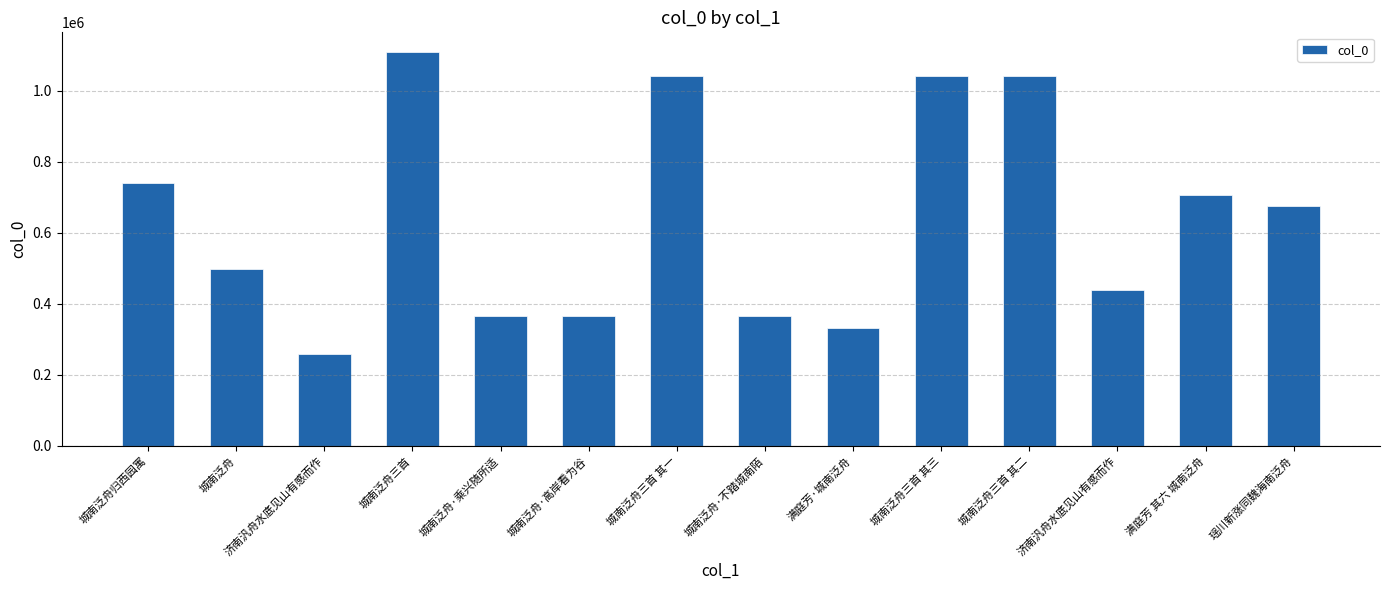

How many values are below 674984?

7